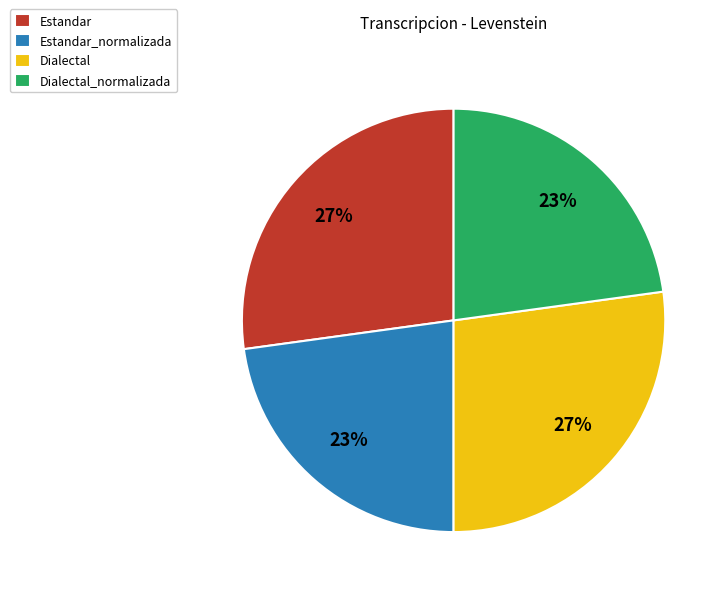

Combined, do Dialectal and Estandar account for over 50%?

Yes